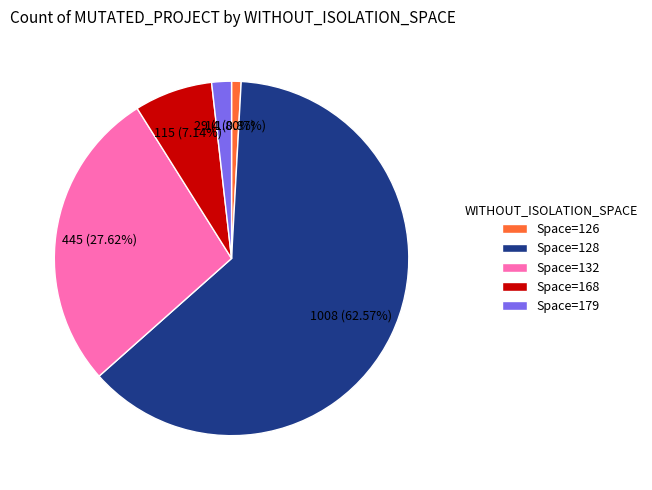

Which slice is the smallest?

Space=126